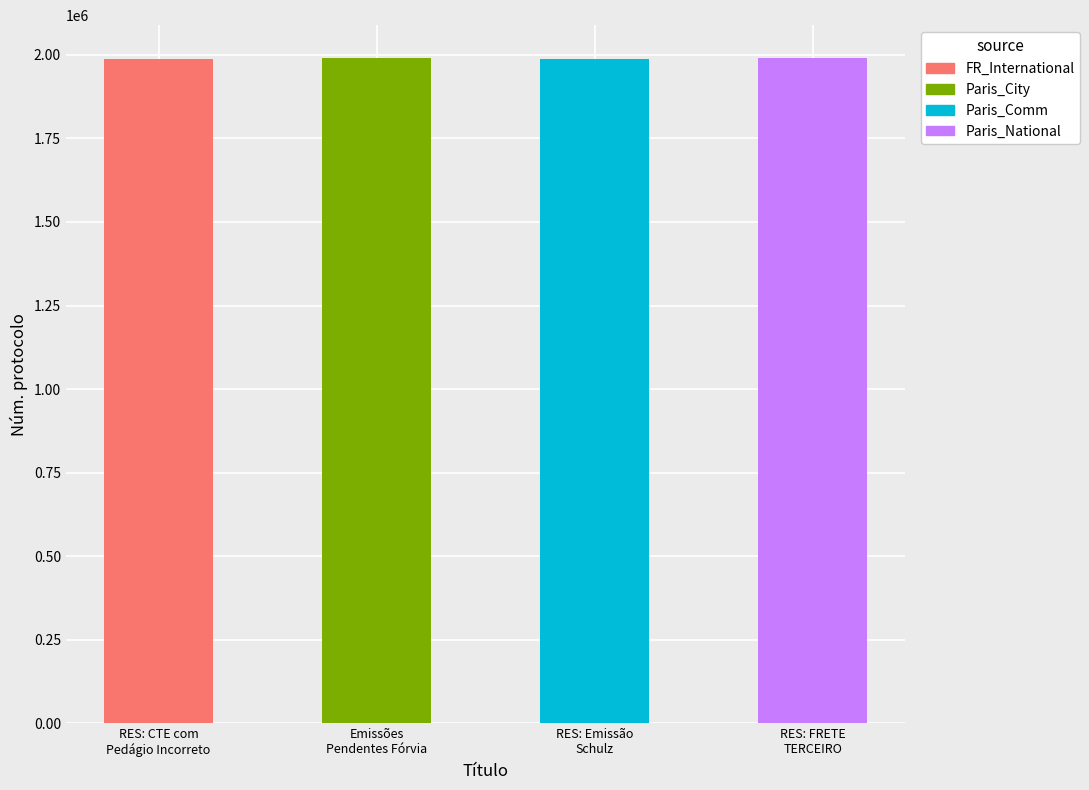

What is the change in value from RES: CTE com Pedágio Incorreto to RES: Emissão Schulz - Segundo Turno?

-5